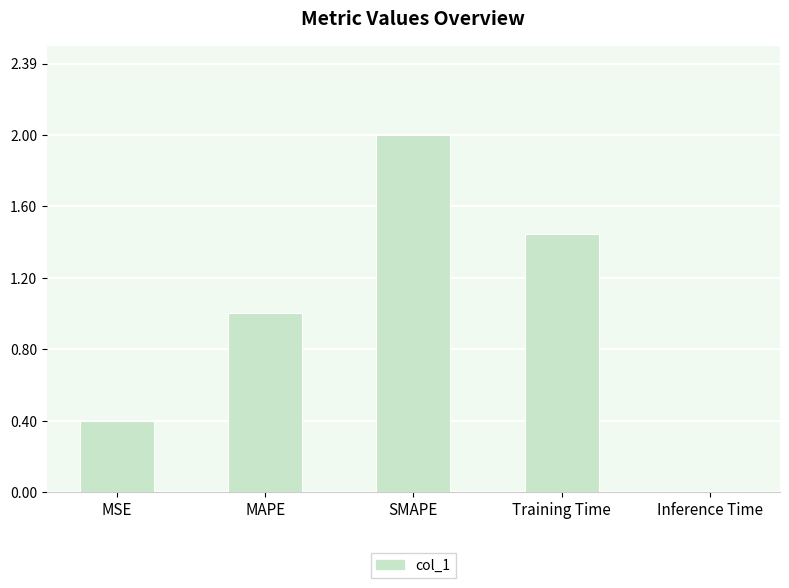

The value at MSE is 0.2. True or false?

False